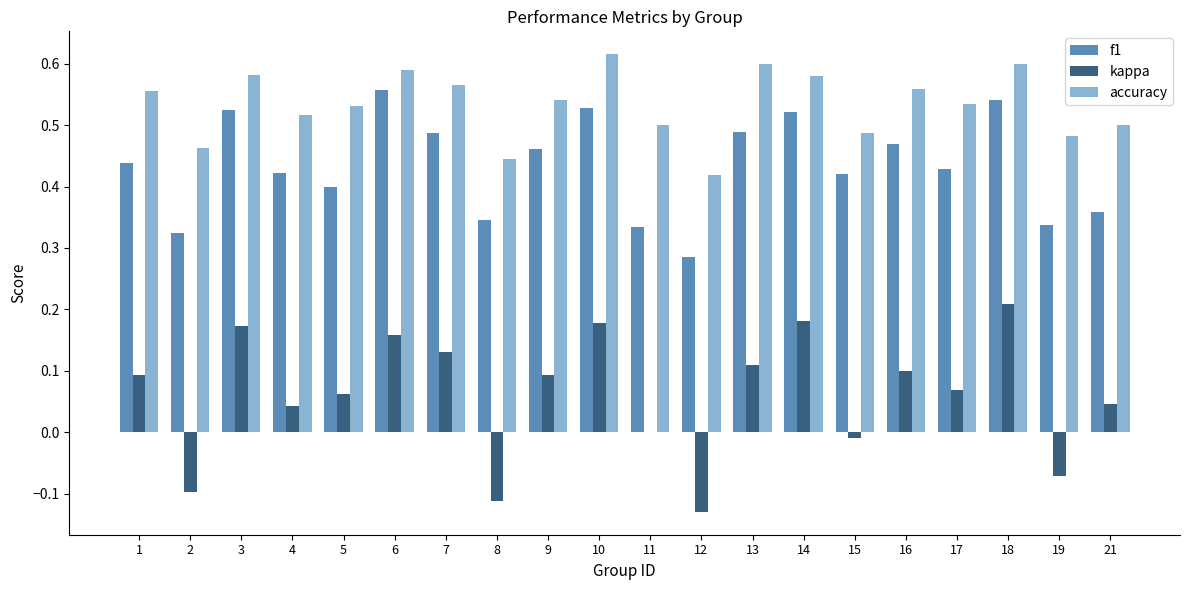

Is it true that kappa equals 0.1 at 9?

True